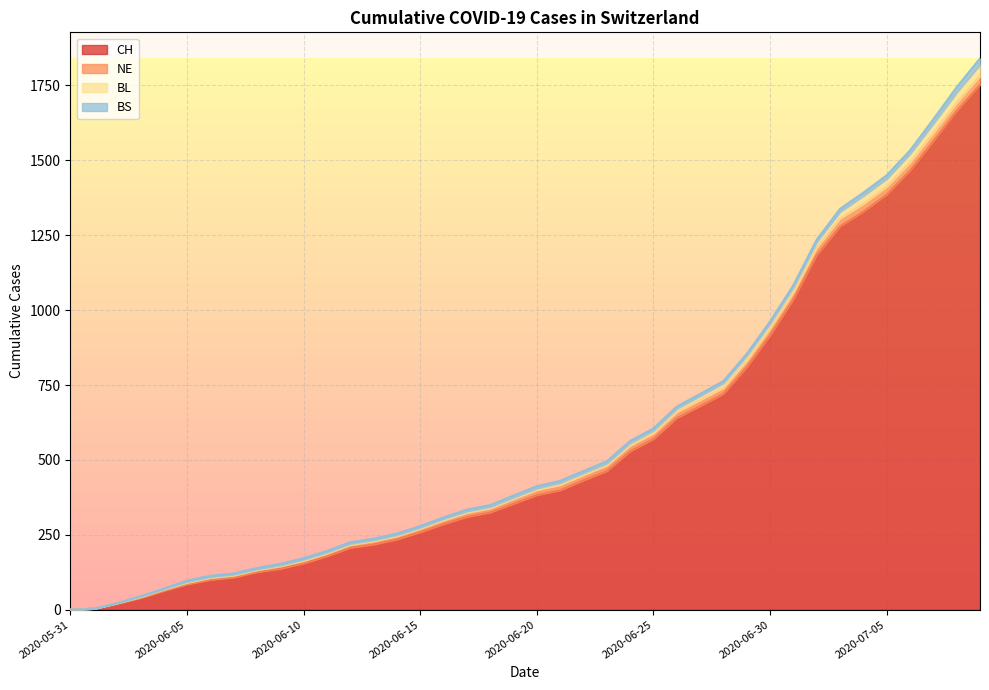

At how many categories does at least one series exceed 1725?

2